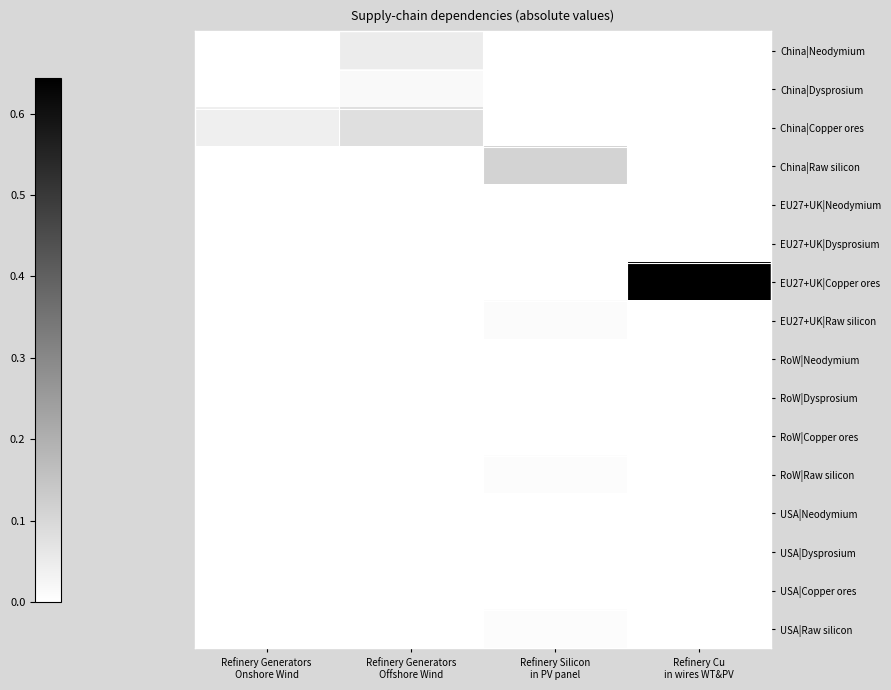

What is the total value across all series at Refinery Generators
Offshore Wind?

0.1